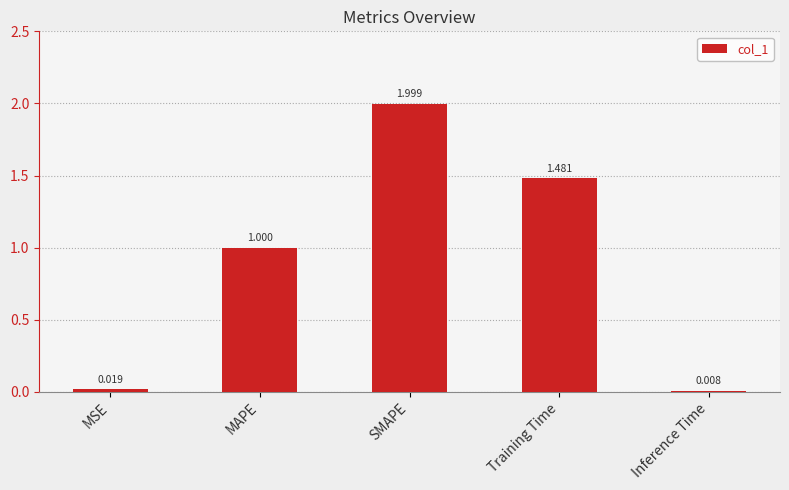

Rank the categories by value from lowest to highest.

Inference Time, MSE, MAPE, Training Time, SMAPE